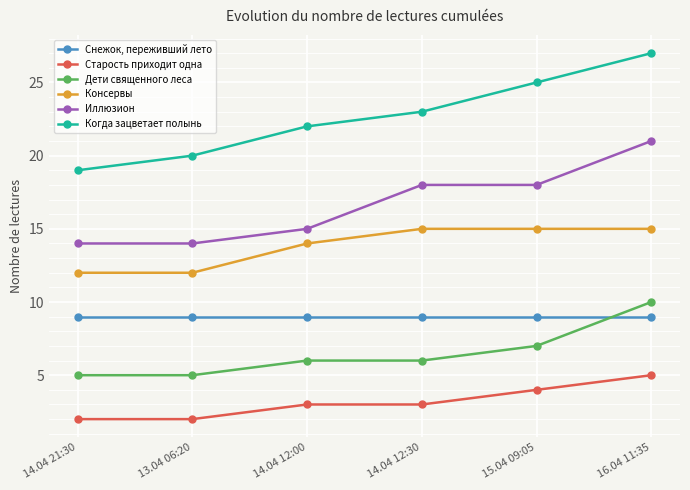

Which series changed the most between 14.04 21:30 and 14.04 12:00?

Когда зацветает полынь